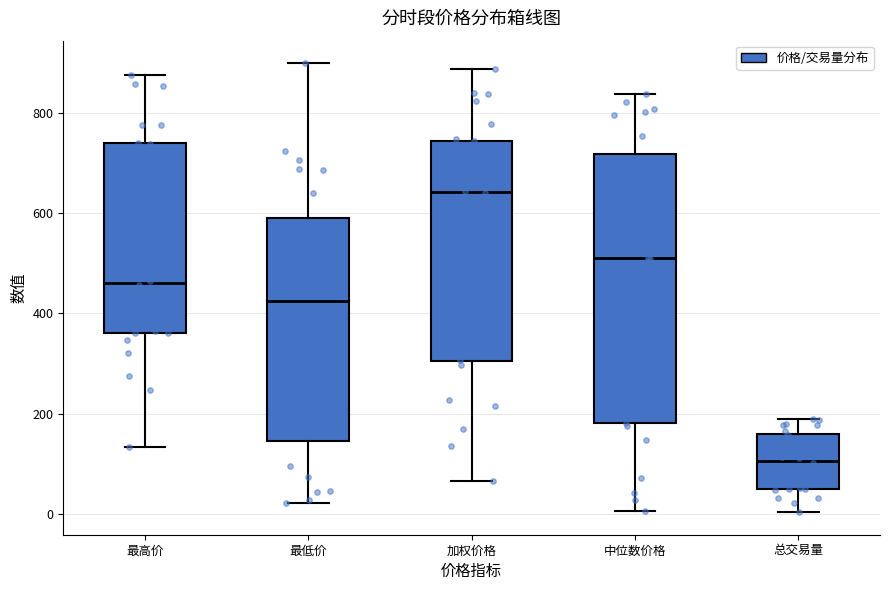

Which box is the tallest, from its lower edge to its upper edge?

中位数价格